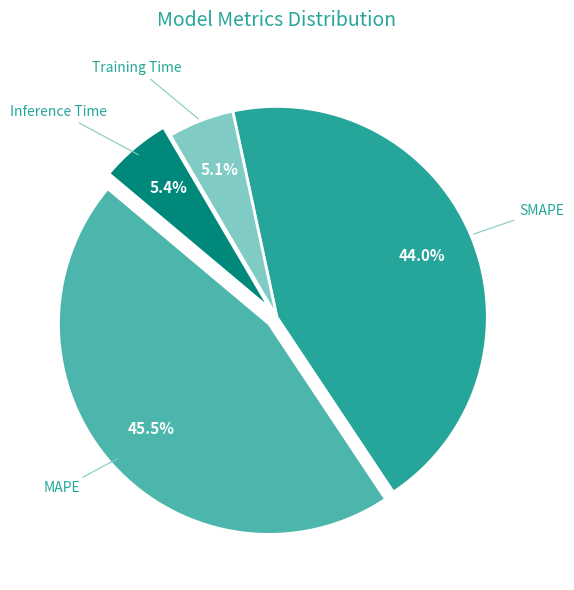

Between Inference Time and SMAPE, which is larger?

SMAPE